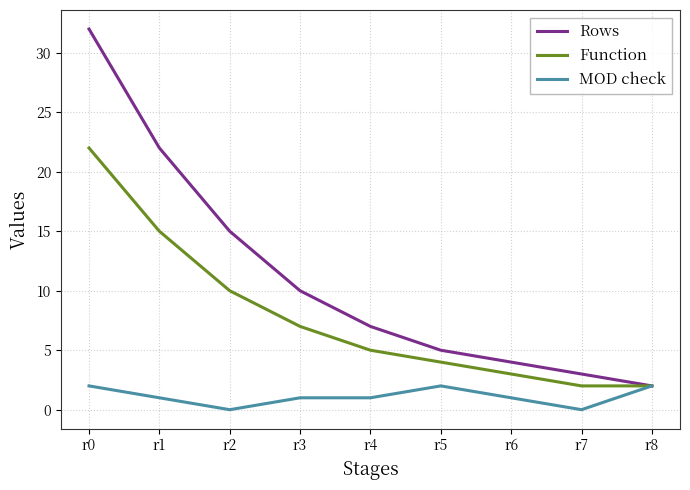

What is the sum of the Function values at r3 and r6?

10